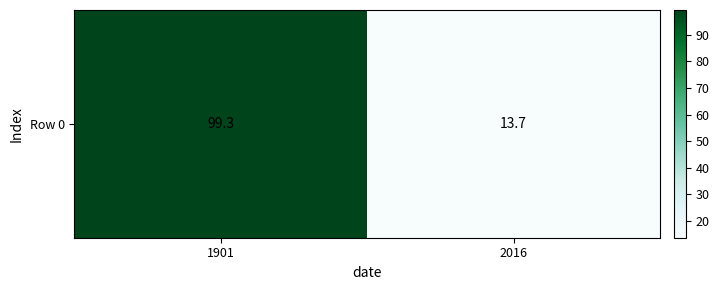

List the labels in order of value, smallest first.

2016, 1901